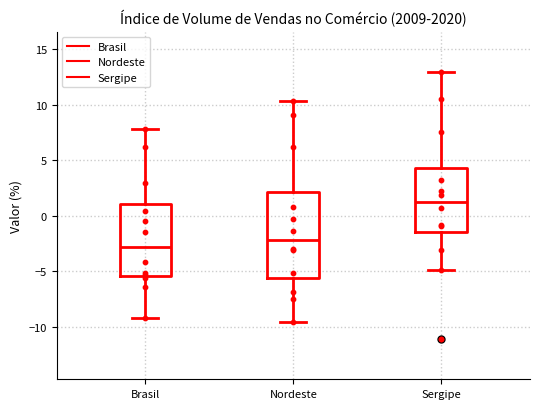

Reading left to right, transcribe this box plot: for each box, give where its median line is, the range the box spans, and where its two whiskers end, as read against the y-axis. The values are not printed on the chart, so give them approximately, as read against the axis.

Brasil: median -3.0, box -5.5 to 1.0, whiskers -9.0 to 8.0
Nordeste: median -2.0, box -5.5 to 2.0, whiskers -9.5 to 10.5
Sergipe: median 1.5, box -1.5 to 4.5, whiskers -5.0 to 13.0